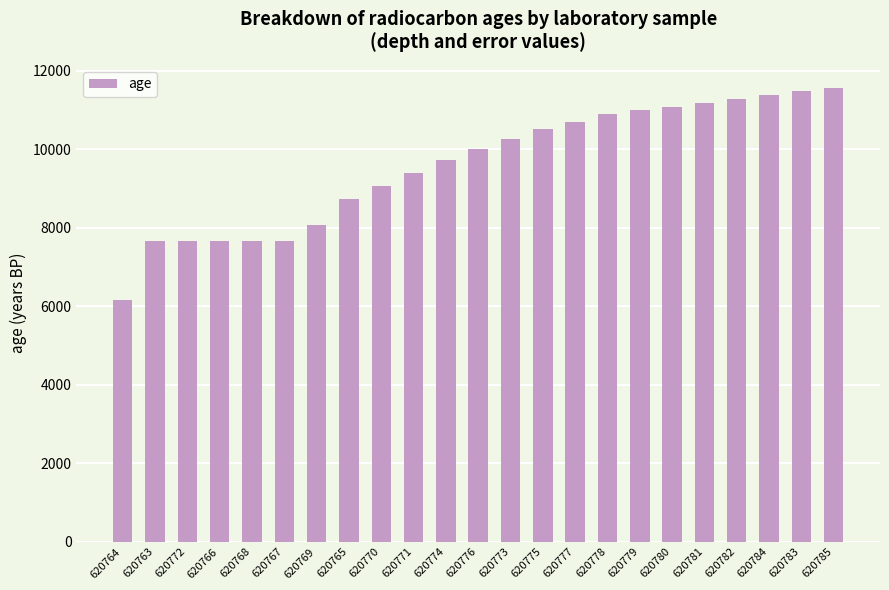

At which category does the chart reach its peak across all series?

620785